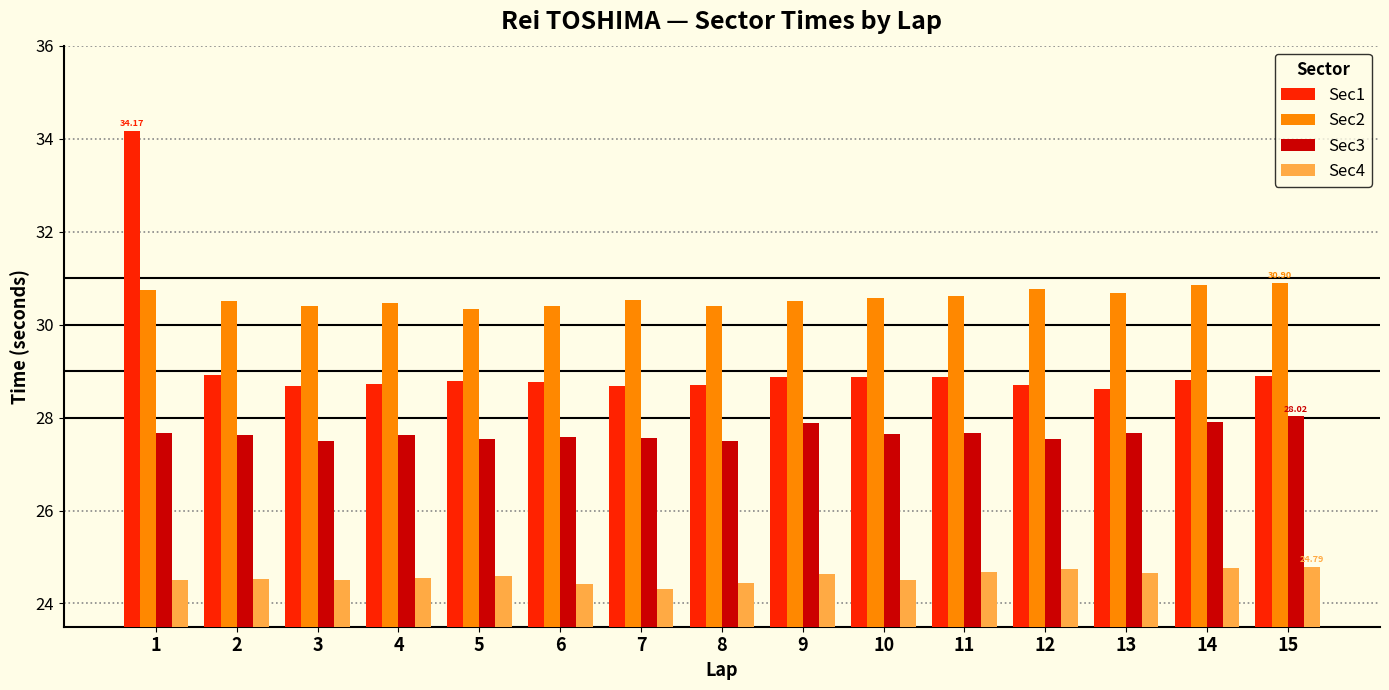

What are all the series names shown in the legend?

Sec1, Sec2, Sec3, Sec4